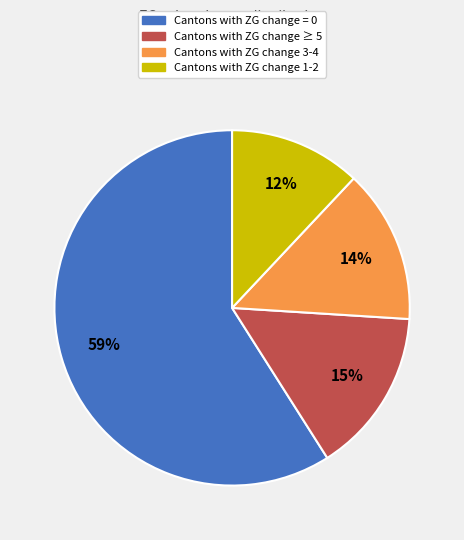

Is there a majority slice in this chart?

Yes